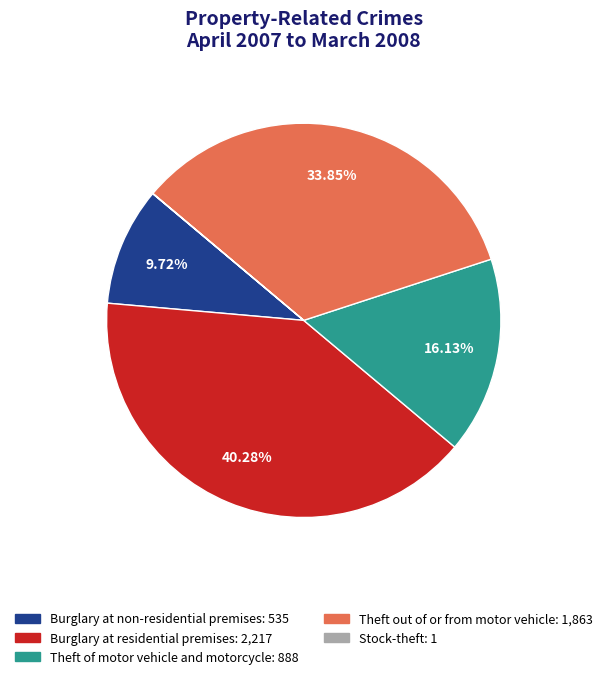

Between Theft of motor vehicle and motorcycle and Burglary at residential premises, which is larger?

Burglary at residential premises